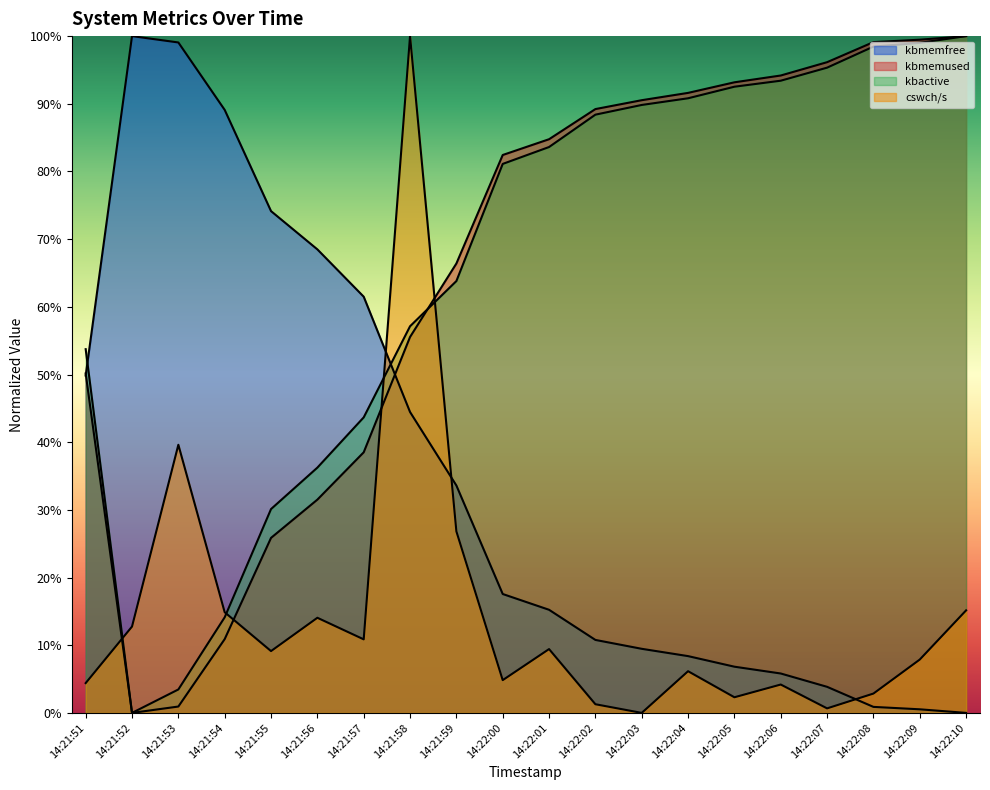

Read the kbactive value at 14:21:54.

0.1